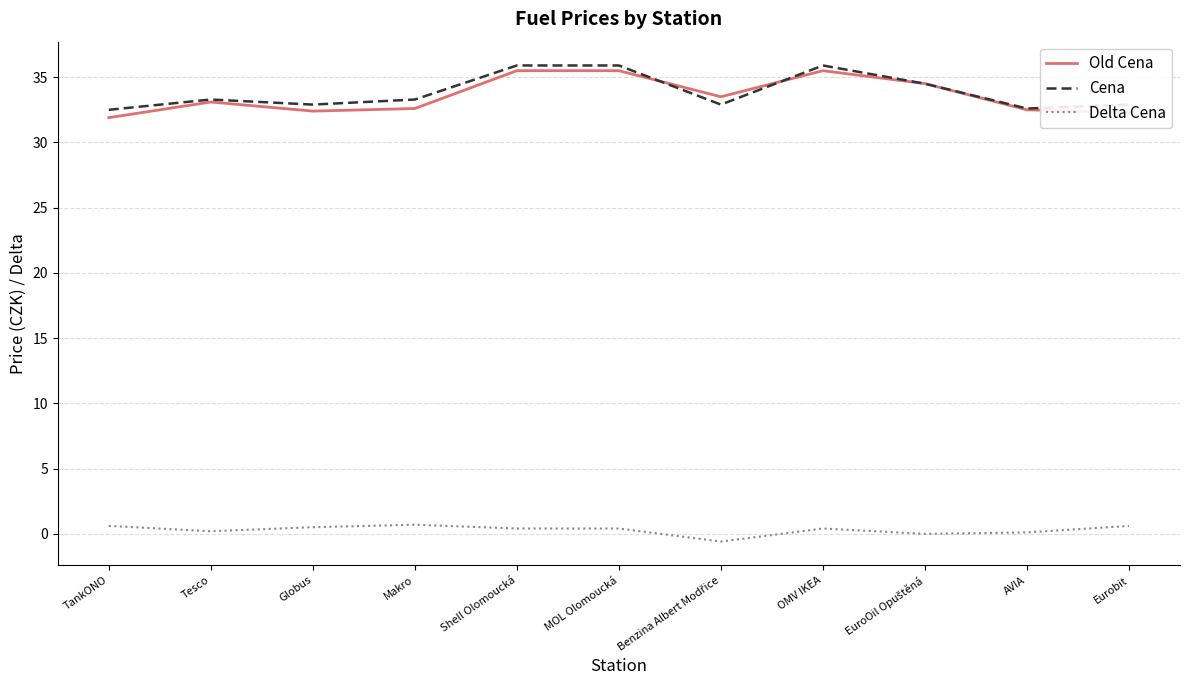

True or false: Delta Cena and Cena cross at least once.

False